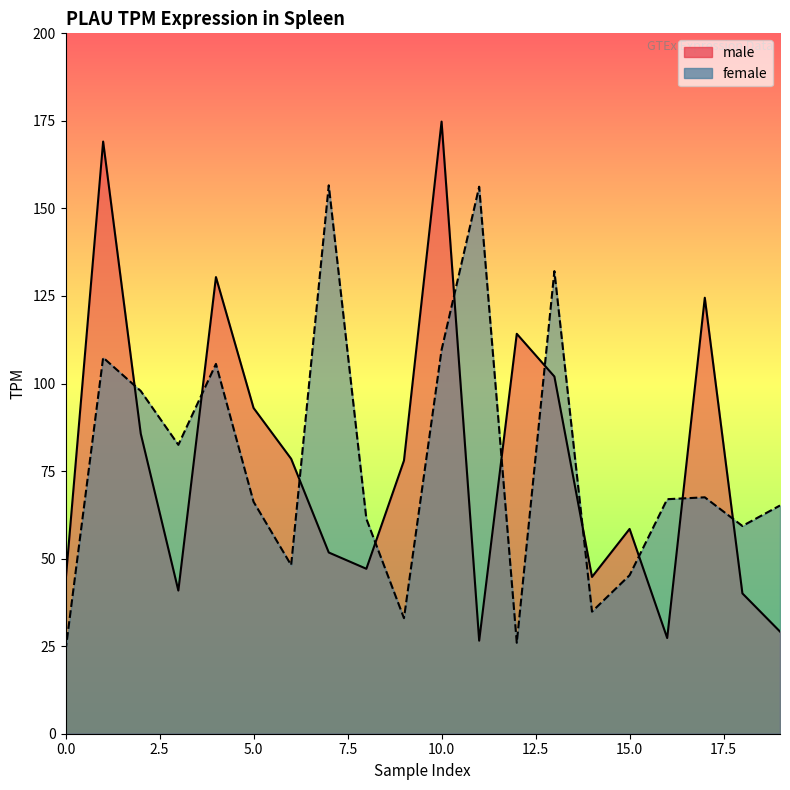

At which category does male reach its first local peak?

1